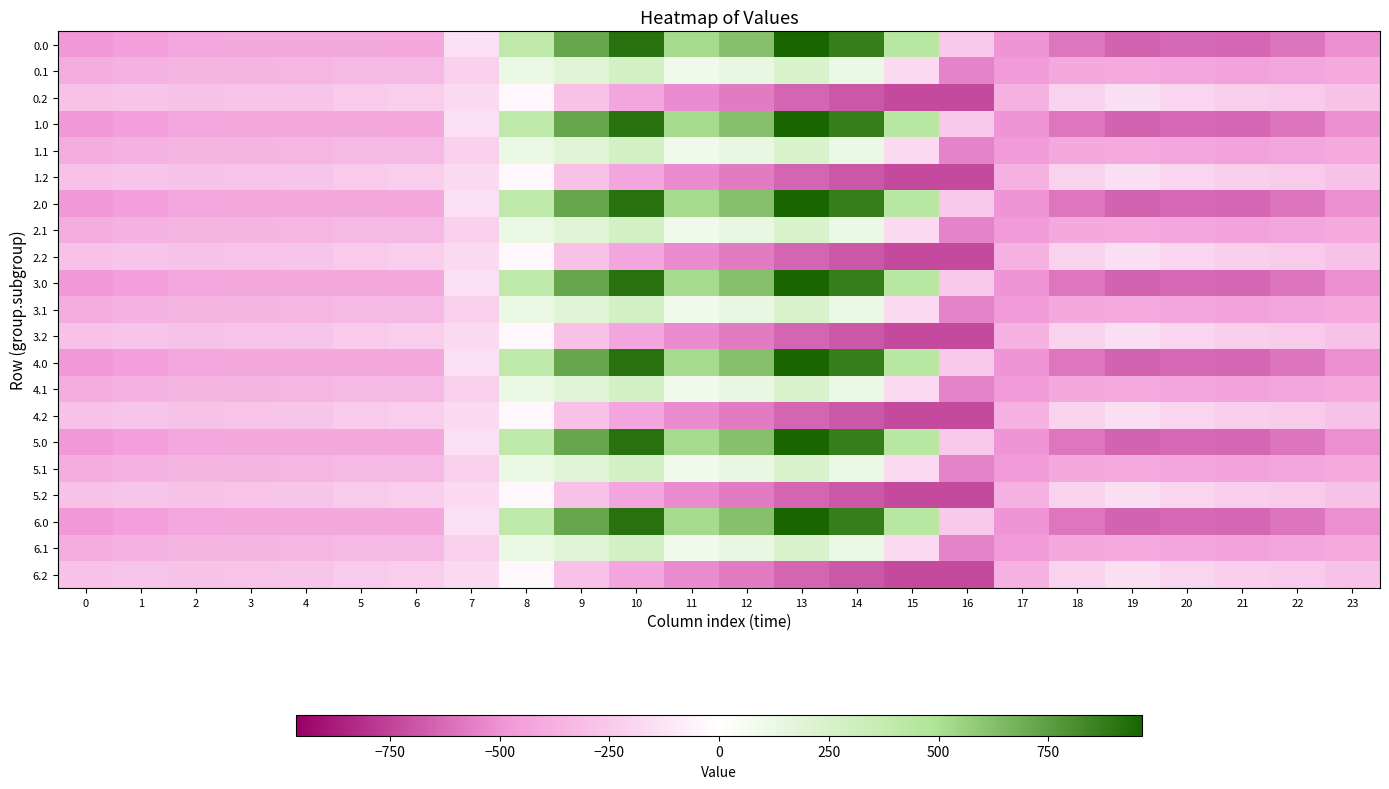

Reading left to right, what are all the values shown in this chart?

0.0: 0=-482.0	1=-449.5	2=-410.3	3=-404.4	4=-404.9	5=-403.8	6=-408.0	7=-150.1	8=395.3	9=716.9	10=916.2	11=516.0	12=619.4	13=962.7	14=870.3	15=443.0	16=-250.9	17=-494.8	18=-586.7	19=-649.2	20=-629.9	21=-638.4	22=-592.3	23=-511.3
0.1: 0=-384.6	1=-361.1	2=-347.9	3=-342.7	4=-339.6	5=-325.7	6=-332.2	7=-217.1	8=125.2	9=191.1	10=274.1	11=87.0	12=134.6	13=241.5	14=113.7	15=-173.1	16=-547.3	17=-466.6	18=-405.4	19=-400.2	20=-414.5	21=-432.4	22=-419.9	23=-399.4
0.2: 0=-287.1	1=-272.7	2=-285.5	3=-281.0	4=-274.4	5=-245.0	6=-228.8	7=-176.6	8=-35.3	9=-288.5	10=-423.5	11=-520.6	12=-571.2	13=-640.4	14=-687.4	15=-725.8	16=-726.6	17=-362.4	18=-210.0	19=-151.0	20=-199.2	21=-226.4	22=-247.4	23=-287.5
1.0: 0=-482.0	1=-449.5	2=-410.3	3=-404.4	4=-404.9	5=-403.8	6=-408.0	7=-150.1	8=395.3	9=716.9	10=916.2	11=516.0	12=619.4	13=962.7	14=870.3	15=443.0	16=-250.9	17=-494.8	18=-586.7	19=-649.2	20=-629.9	21=-638.4	22=-592.3	23=-511.3
1.1: 0=-384.6	1=-361.1	2=-347.9	3=-342.7	4=-339.6	5=-325.7	6=-332.2	7=-217.1	8=125.2	9=191.1	10=274.1	11=87.0	12=134.6	13=241.5	14=113.7	15=-173.1	16=-547.3	17=-466.6	18=-405.4	19=-400.2	20=-414.5	21=-432.4	22=-419.9	23=-399.4
1.2: 0=-287.1	1=-272.7	2=-285.5	3=-281.0	4=-274.4	5=-245.0	6=-228.8	7=-176.6	8=-35.3	9=-288.5	10=-423.5	11=-520.6	12=-571.2	13=-640.4	14=-687.4	15=-725.8	16=-726.6	17=-362.4	18=-210.0	19=-151.0	20=-199.2	21=-226.4	22=-247.4	23=-287.5
2.0: 0=-482.0	1=-449.5	2=-410.3	3=-404.4	4=-404.9	5=-403.8	6=-408.0	7=-150.1	8=395.3	9=716.9	10=916.2	11=516.0	12=619.4	13=962.7	14=870.3	15=443.0	16=-250.9	17=-494.8	18=-586.7	19=-649.2	20=-629.9	21=-638.4	22=-592.3	23=-511.3
2.1: 0=-384.6	1=-361.1	2=-347.9	3=-342.7	4=-339.6	5=-325.7	6=-332.2	7=-217.1	8=125.2	9=191.1	10=274.1	11=87.0	12=134.6	13=241.5	14=113.7	15=-173.1	16=-547.3	17=-466.6	18=-405.4	19=-400.2	20=-414.5	21=-432.4	22=-419.9	23=-399.4
2.2: 0=-287.1	1=-272.7	2=-285.5	3=-281.0	4=-274.4	5=-245.0	6=-228.8	7=-176.6	8=-35.3	9=-288.5	10=-423.5	11=-520.6	12=-571.2	13=-640.4	14=-687.4	15=-725.8	16=-726.6	17=-362.4	18=-210.0	19=-151.0	20=-199.2	21=-226.4	22=-247.4	23=-287.5
3.0: 0=-482.0	1=-449.5	2=-410.3	3=-404.4	4=-404.9	5=-403.8	6=-408.0	7=-150.1	8=395.3	9=716.9	10=916.2	11=516.0	12=619.4	13=962.7	14=870.3	15=443.0	16=-250.9	17=-494.8	18=-586.7	19=-649.2	20=-629.9	21=-638.4	22=-592.3	23=-511.3
3.1: 0=-384.6	1=-361.1	2=-347.9	3=-342.7	4=-339.6	5=-325.7	6=-332.2	7=-217.1	8=125.2	9=191.1	10=274.1	11=87.0	12=134.6	13=241.5	14=113.7	15=-173.1	16=-547.3	17=-466.6	18=-405.4	19=-400.2	20=-414.5	21=-432.4	22=-419.9	23=-399.4
3.2: 0=-287.1	1=-272.7	2=-285.5	3=-281.0	4=-274.4	5=-245.0	6=-228.8	7=-176.6	8=-35.3	9=-288.5	10=-423.5	11=-520.6	12=-571.2	13=-640.4	14=-687.4	15=-725.8	16=-726.6	17=-362.4	18=-210.0	19=-151.0	20=-199.2	21=-226.4	22=-247.4	23=-287.5
4.0: 0=-482.0	1=-449.5	2=-410.3	3=-404.4	4=-404.9	5=-403.8	6=-408.0	7=-150.1	8=395.3	9=716.9	10=916.2	11=516.0	12=619.4	13=962.7	14=870.3	15=443.0	16=-250.9	17=-494.8	18=-586.7	19=-649.2	20=-629.9	21=-638.4	22=-592.3	23=-511.3
4.1: 0=-384.6	1=-361.1	2=-347.9	3=-342.7	4=-339.6	5=-325.7	6=-332.2	7=-217.1	8=125.2	9=191.1	10=274.1	11=87.0	12=134.6	13=241.5	14=113.7	15=-173.1	16=-547.3	17=-466.6	18=-405.4	19=-400.2	20=-414.5	21=-432.4	22=-419.9	23=-399.4
4.2: 0=-287.1	1=-272.7	2=-285.5	3=-281.0	4=-274.4	5=-245.0	6=-228.8	7=-176.6	8=-35.3	9=-288.5	10=-423.5	11=-520.6	12=-571.2	13=-640.4	14=-687.4	15=-725.8	16=-726.6	17=-362.4	18=-210.0	19=-151.0	20=-199.2	21=-226.4	22=-247.4	23=-287.5
5.0: 0=-482.0	1=-449.5	2=-410.3	3=-404.4	4=-404.9	5=-403.8	6=-408.0	7=-150.1	8=395.3	9=716.9	10=916.2	11=516.0	12=619.4	13=962.7	14=870.3	15=443.0	16=-250.9	17=-494.8	18=-586.7	19=-649.2	20=-629.9	21=-638.4	22=-592.3	23=-511.3
5.1: 0=-384.6	1=-361.1	2=-347.9	3=-342.7	4=-339.6	5=-325.7	6=-332.2	7=-217.1	8=125.2	9=191.1	10=274.1	11=87.0	12=134.6	13=241.5	14=113.7	15=-173.1	16=-547.3	17=-466.6	18=-405.4	19=-400.2	20=-414.5	21=-432.4	22=-419.9	23=-399.4
5.2: 0=-287.1	1=-272.7	2=-285.5	3=-281.0	4=-274.4	5=-245.0	6=-228.8	7=-176.6	8=-35.3	9=-288.5	10=-423.5	11=-520.6	12=-571.2	13=-640.4	14=-687.4	15=-725.8	16=-726.6	17=-362.4	18=-210.0	19=-151.0	20=-199.2	21=-226.4	22=-247.4	23=-287.5
6.0: 0=-482.0	1=-449.5	2=-410.3	3=-404.4	4=-404.9	5=-403.8	6=-408.0	7=-150.1	8=395.3	9=716.9	10=916.2	11=516.0	12=619.4	13=962.7	14=870.3	15=443.0	16=-250.9	17=-494.8	18=-586.7	19=-649.2	20=-629.9	21=-638.4	22=-592.3	23=-511.3
6.1: 0=-384.6	1=-361.1	2=-347.9	3=-342.7	4=-339.6	5=-325.7	6=-332.2	7=-217.1	8=125.2	9=191.1	10=274.1	11=87.0	12=134.6	13=241.5	14=113.7	15=-173.1	16=-547.3	17=-466.6	18=-405.4	19=-400.2	20=-414.5	21=-432.4	22=-419.9	23=-399.4
6.2: 0=-287.1	1=-272.7	2=-285.5	3=-281.0	4=-274.4	5=-245.0	6=-228.8	7=-176.6	8=-35.3	9=-288.5	10=-423.5	11=-520.6	12=-571.2	13=-640.4	14=-687.4	15=-725.8	16=-726.6	17=-362.4	18=-210.0	19=-151.0	20=-199.2	21=-226.4	22=-247.4	23=-287.5